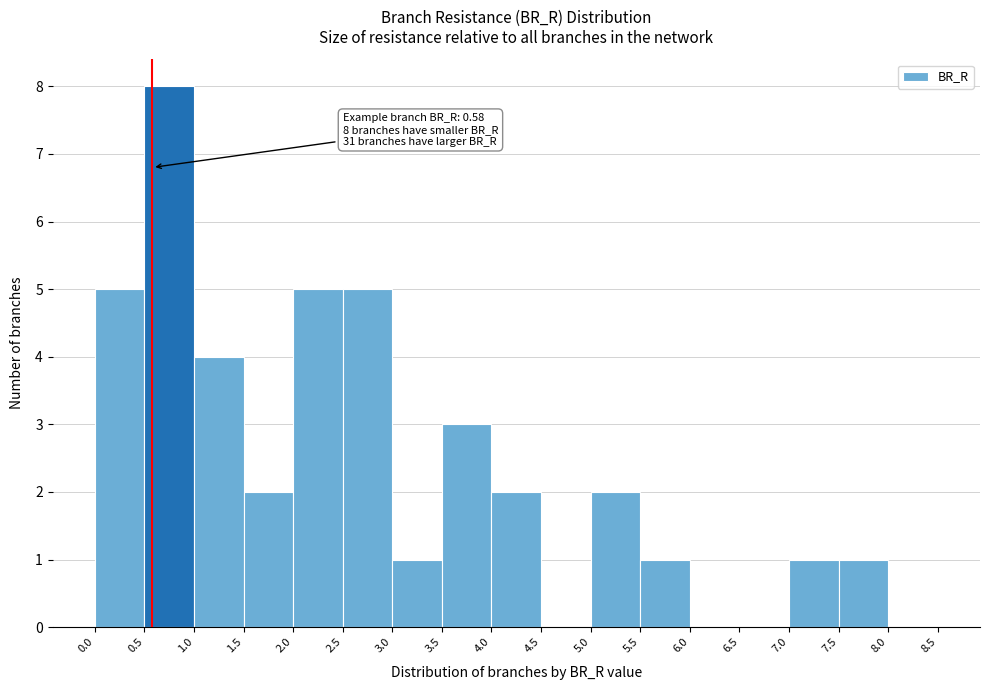

Over which range of the x-axis is the bar tallest?

0.5 to 1.0